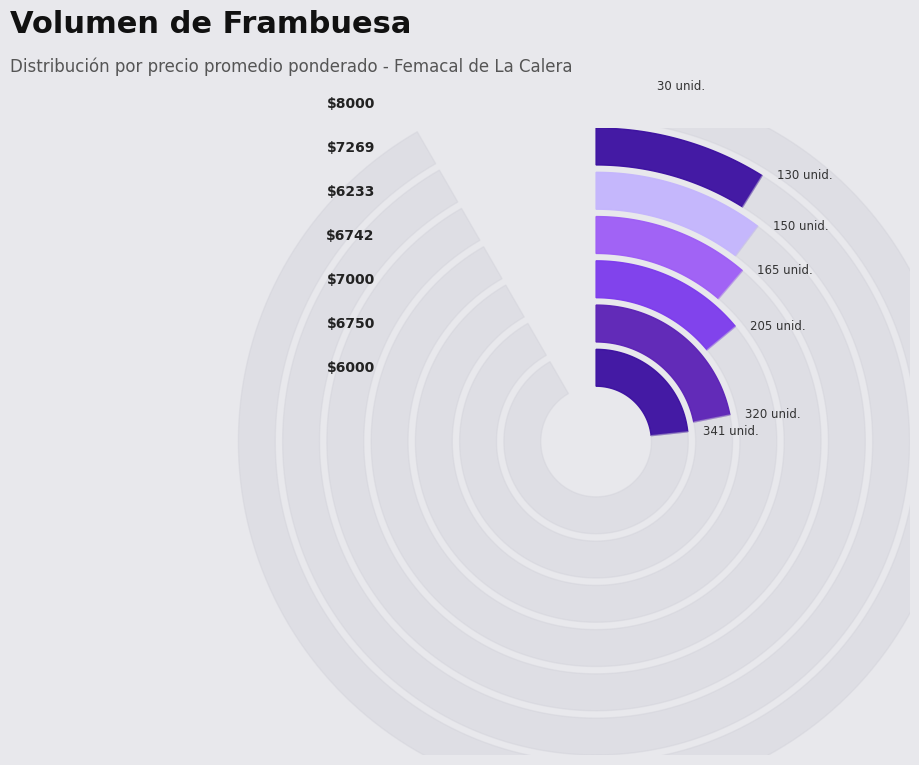

To the nearest percent, what portion does 60 represent?

5%